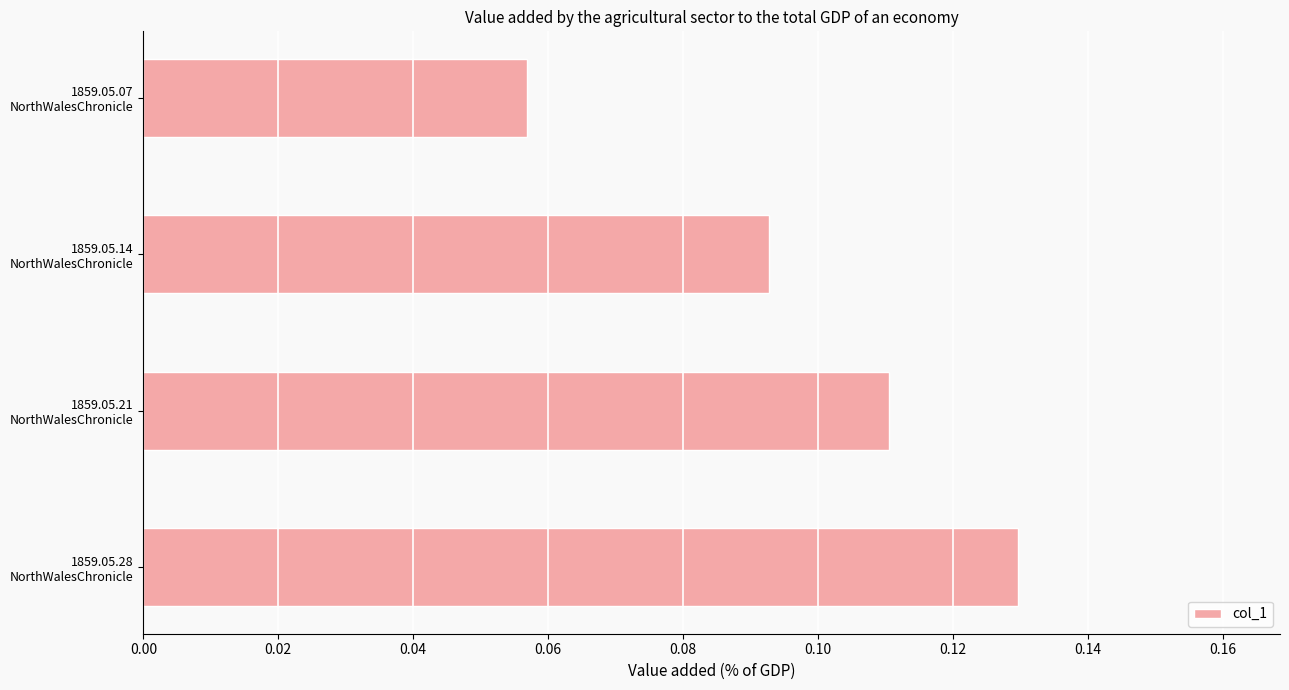

What is the sum of all values?

0.4